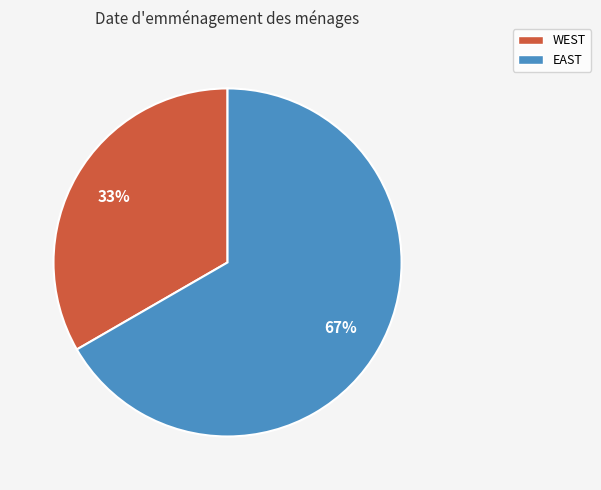

How many slices are in this pie chart?

2